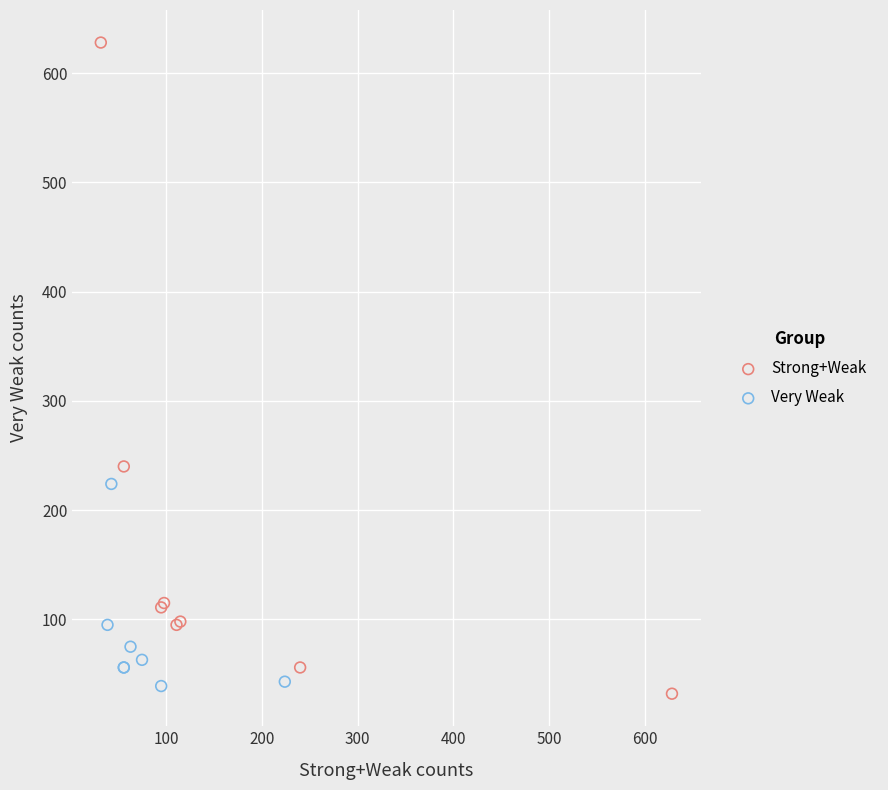

Which series has the widest spread of Y values?

Strong+Weak